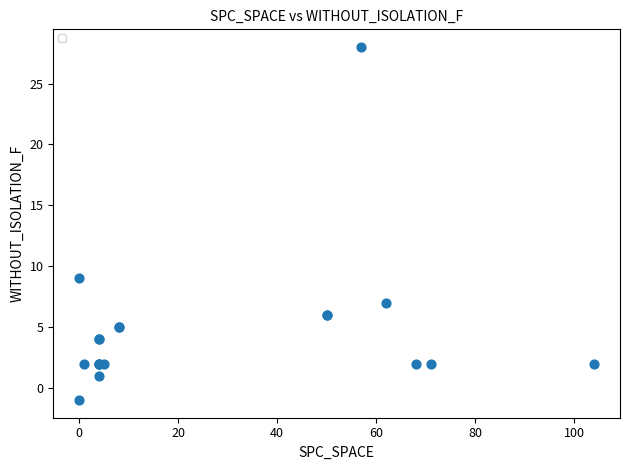

What Y value in the scatter plot is closest to 13?

9